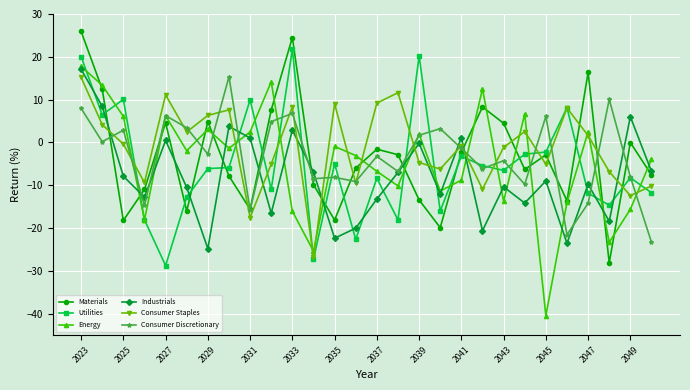

How many categories are shown in the chart?

28